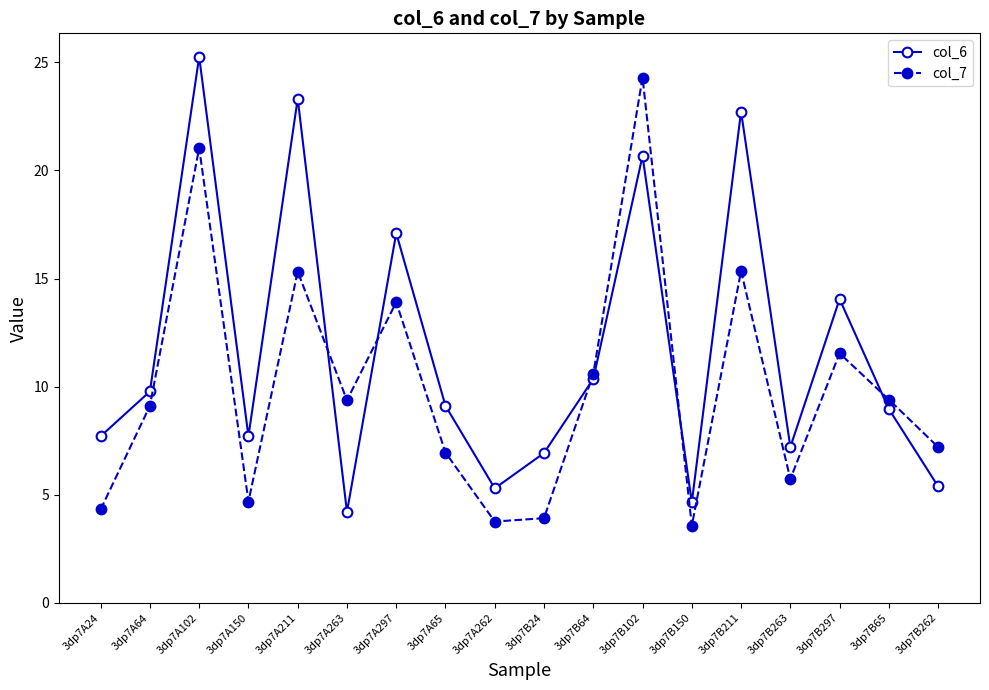

Rank the series by their average value, from highest to lowest.

col_6, col_7